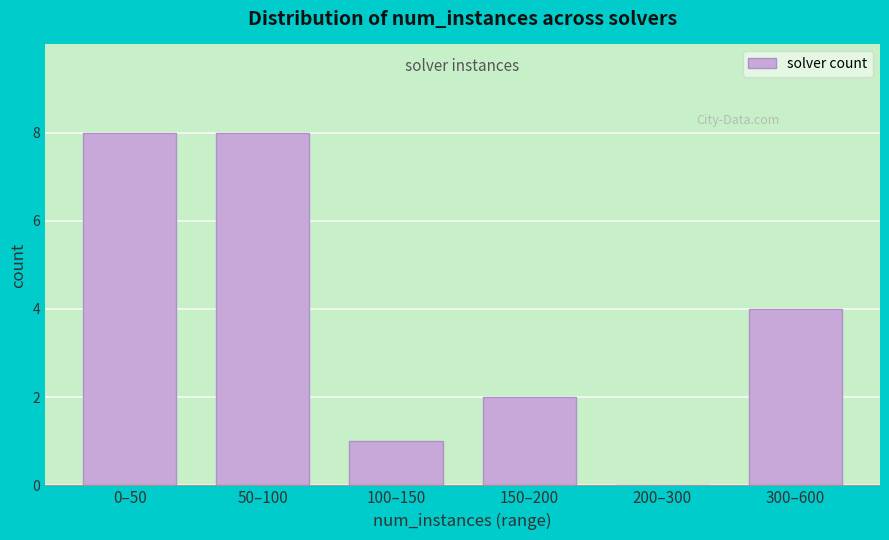

Reading left to right, what are all the values shown in this chart?

0–50=8	50–100=8	100–150=1	150–200=2	200–300=0	300–600=4